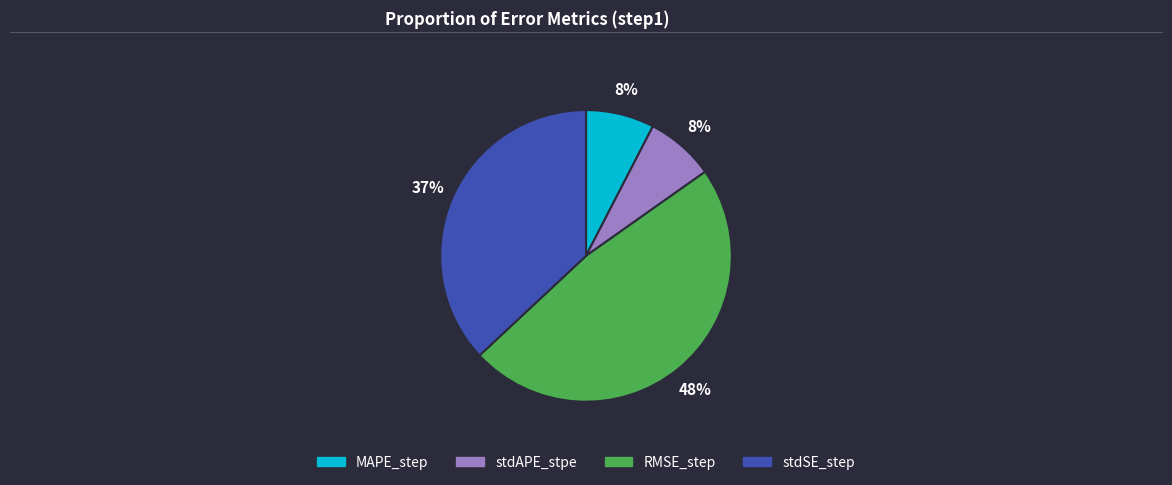

Is there a majority slice in this chart?

No